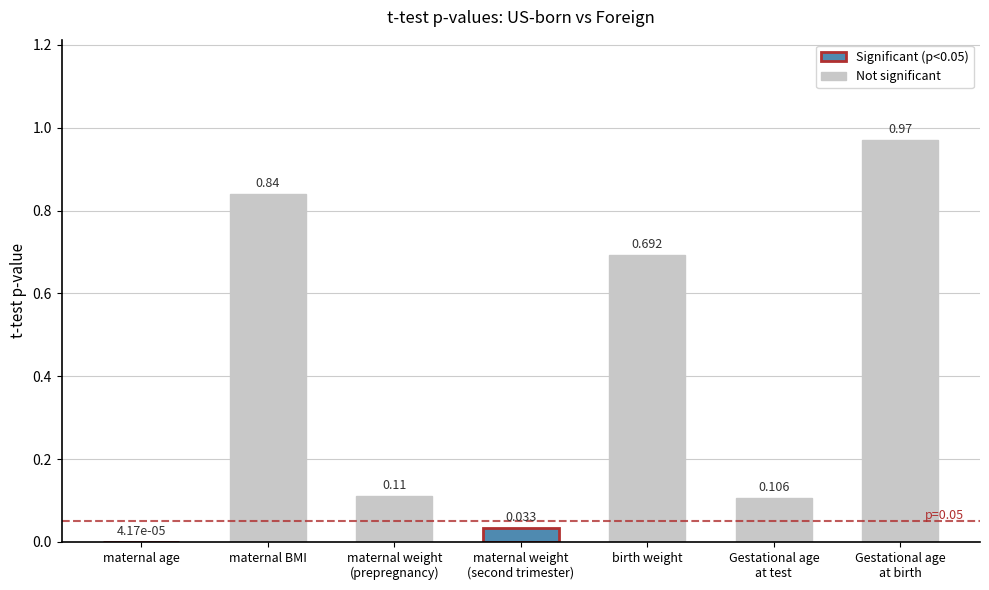

At which label is the value closest to 0?

maternal age